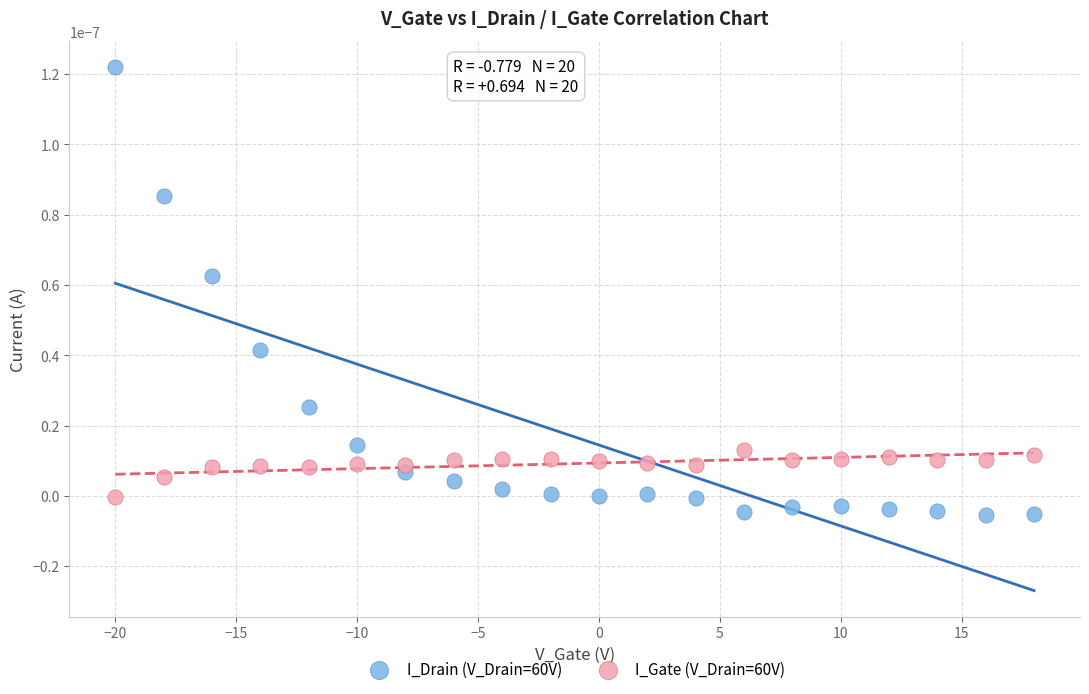

Which series has the largest Y range (max minus min)?

I_Drain (V_Drain=60V)